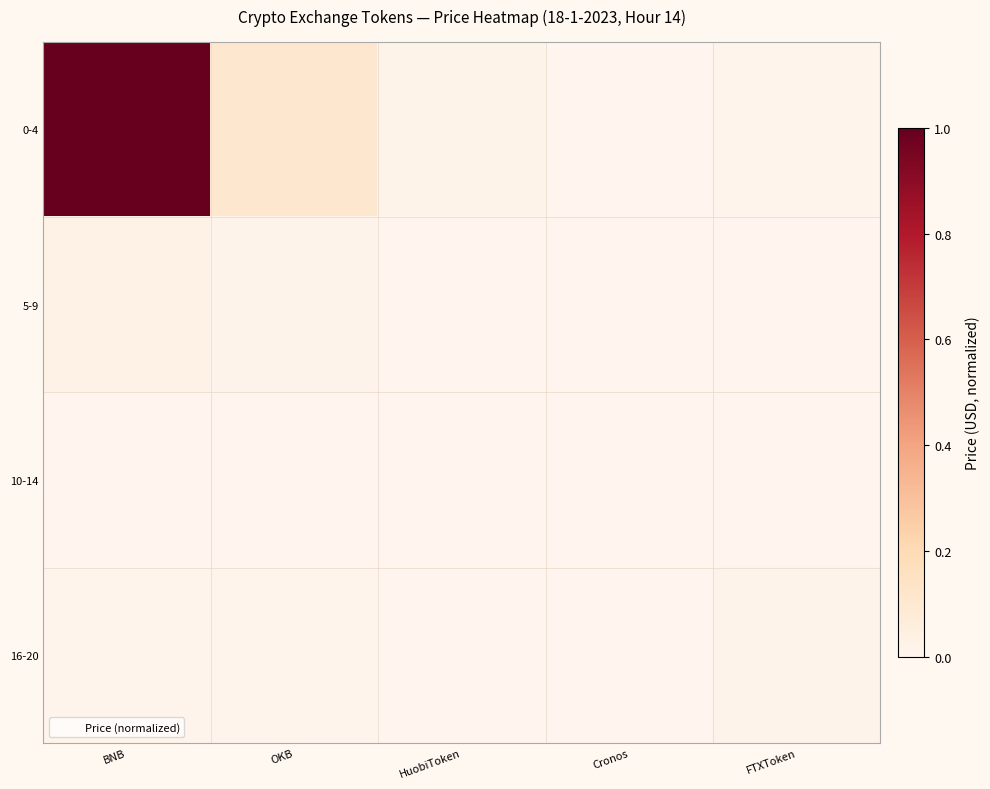

List the series in order of their peak value, highest first.

0-4, 5-9, 16-20, 10-14